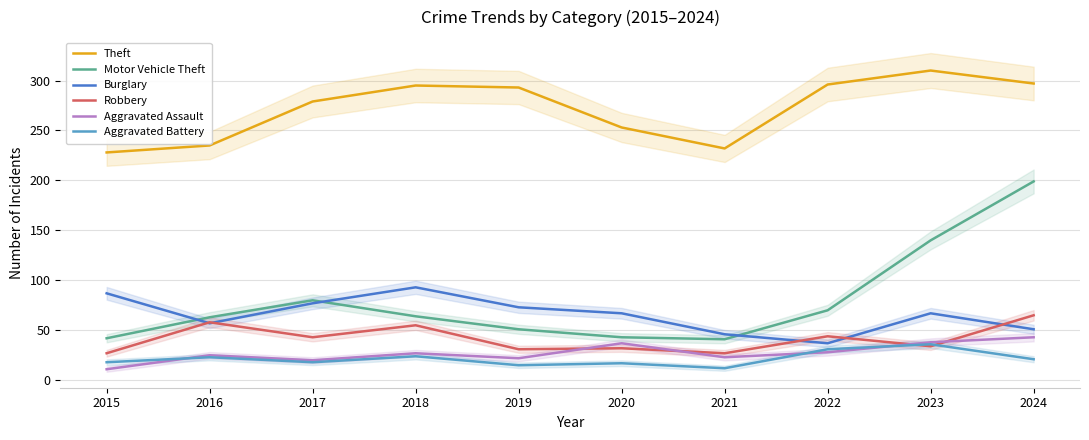

What is the difference between the Aggravated Battery values at 2018 and 2023?

12